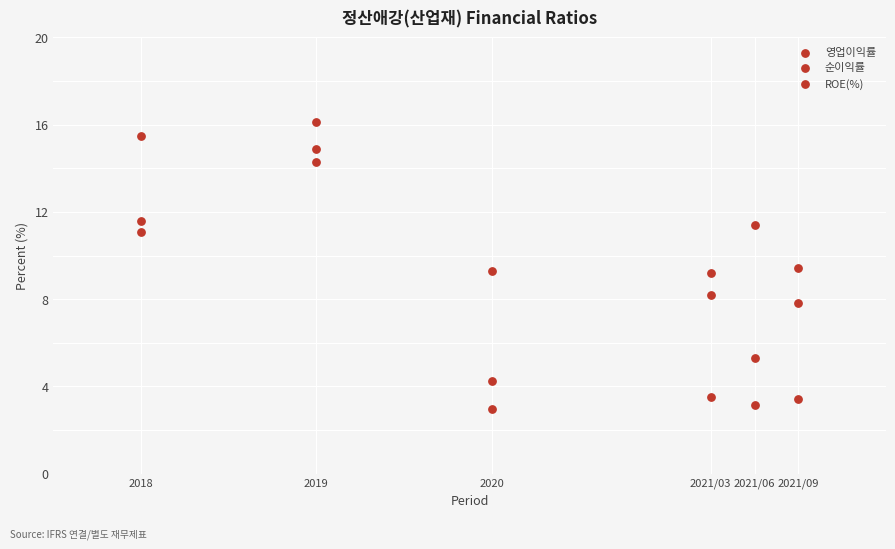

How many data points are displayed?

18